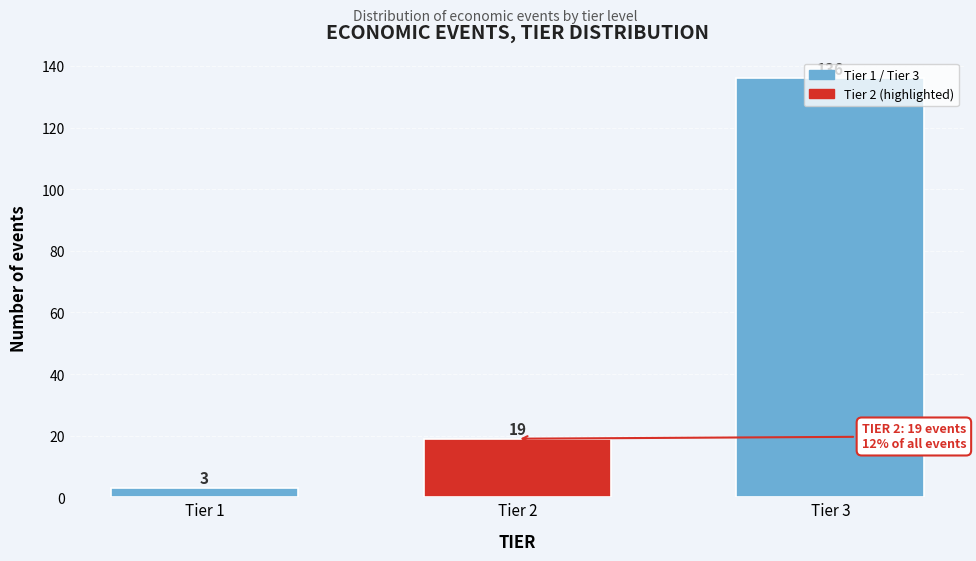

What is the sum of the values at Tier 1 and Tier 2?

22